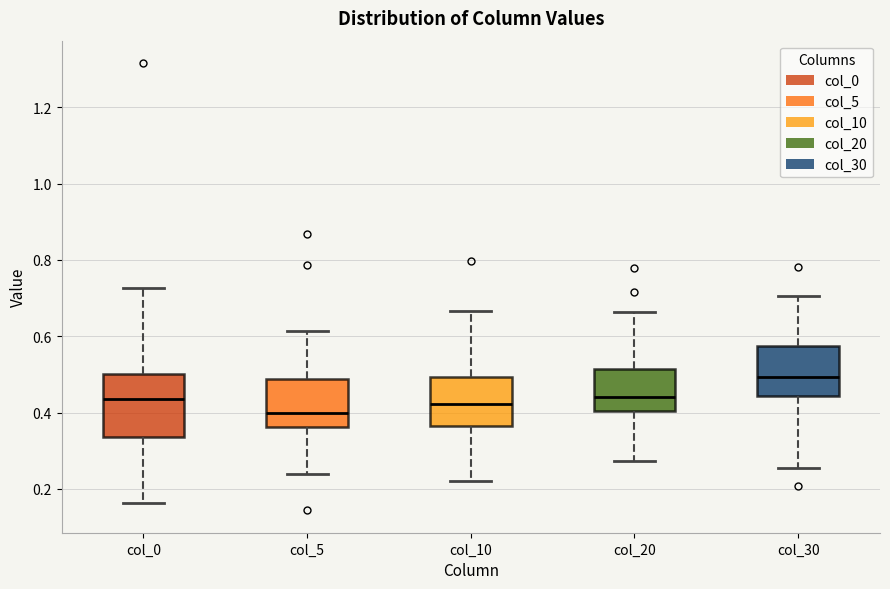

Reading left to right, transcribe this box plot: for each box, give where its median line is, the range the box spans, and where its two whiskers end, as read against the y-axis. The values are not printed on the chart, so give them approximately, as read against the axis.

col_0: median 0.44, box 0.34 to 0.50, whiskers 0.16 to 0.72
col_5: median 0.40, box 0.36 to 0.48, whiskers 0.24 to 0.62
col_10: median 0.42, box 0.36 to 0.50, whiskers 0.22 to 0.66
col_20: median 0.44, box 0.40 to 0.52, whiskers 0.28 to 0.66
col_30: median 0.50, box 0.44 to 0.58, whiskers 0.26 to 0.70